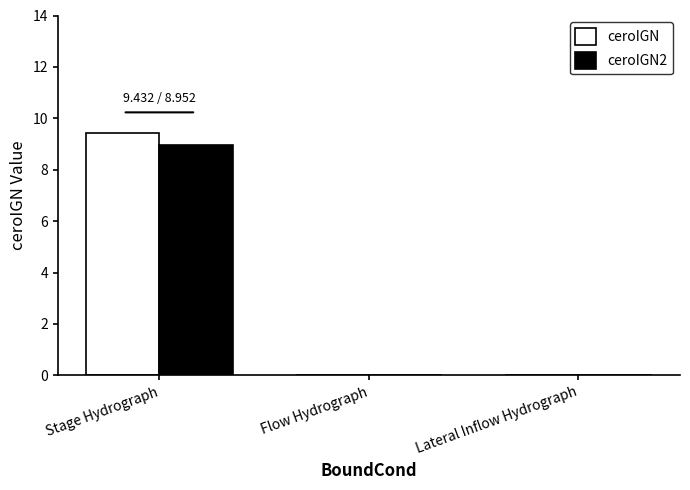

How many ceroIGN2 values are between 0 and 8?

2